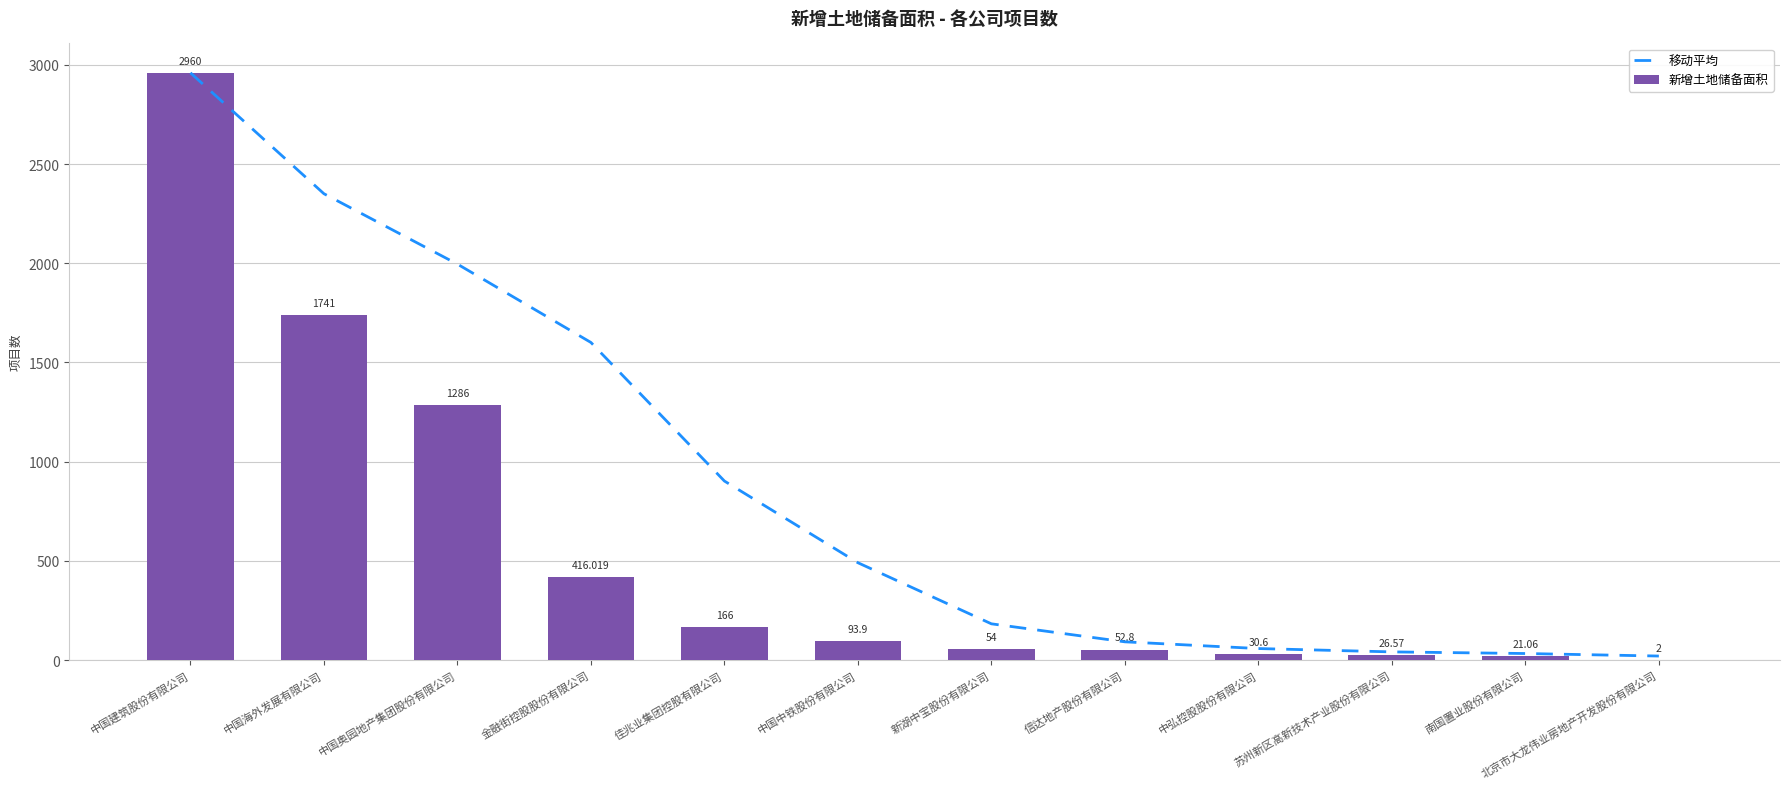

What is the label of the 5th bar from the left?

佳兆业集团控股有限公司